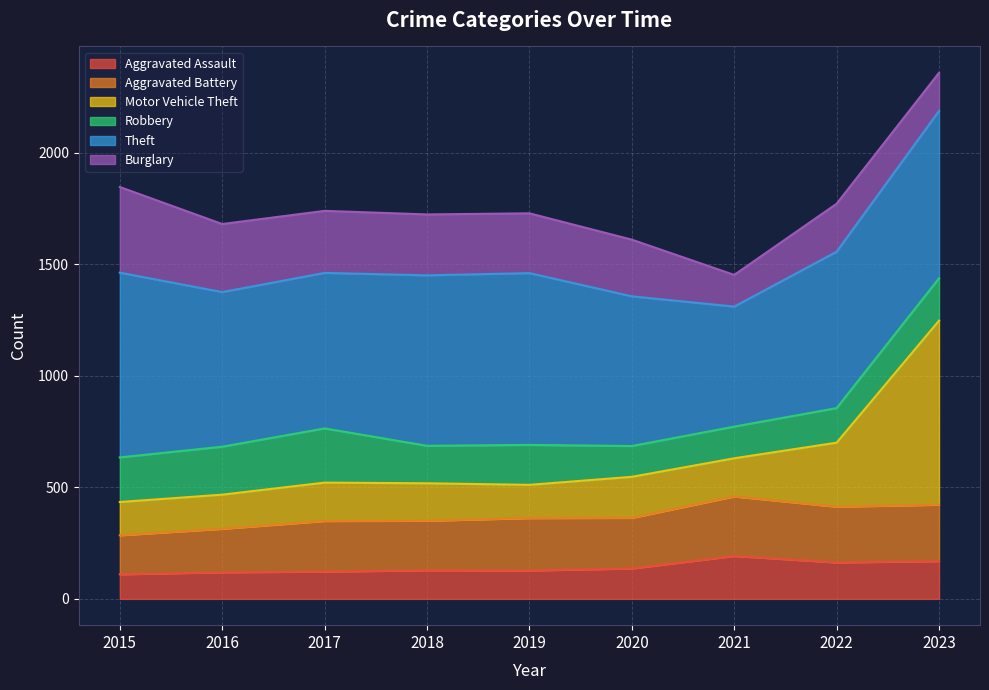

Where is the first local minimum for Aggravated Assault?

2019